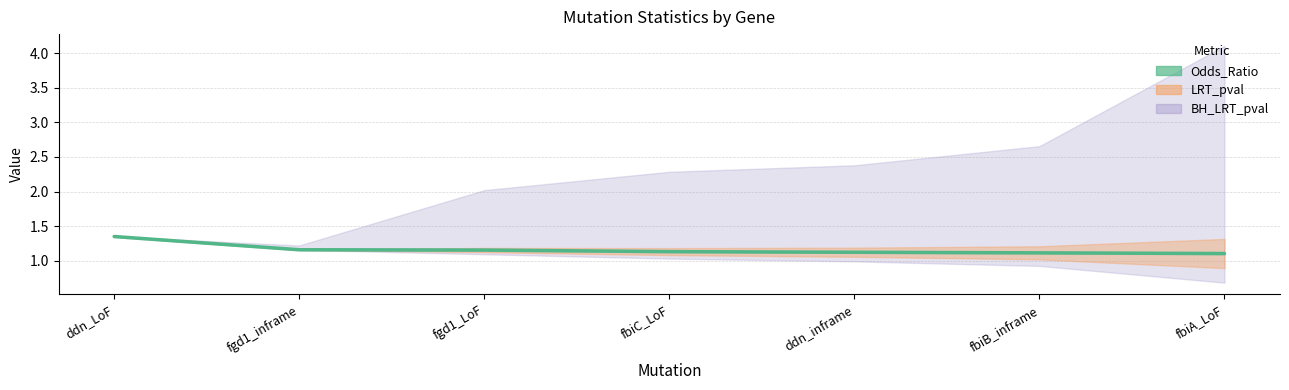

List the labels in order of value, smallest first.

fbiA_LoF, fbiB_inframe, ddn_inframe, fbiC_LoF, fgd1_LoF, fgd1_inframe, ddn_LoF